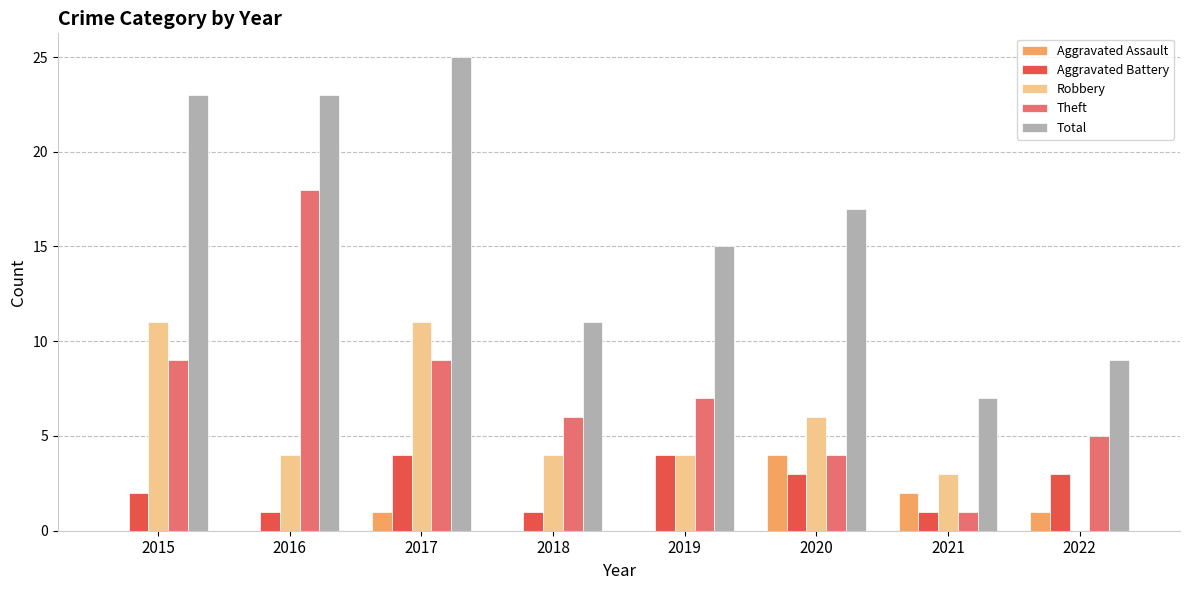

Between 2017 and 2021, which series saw the biggest shift?

Total